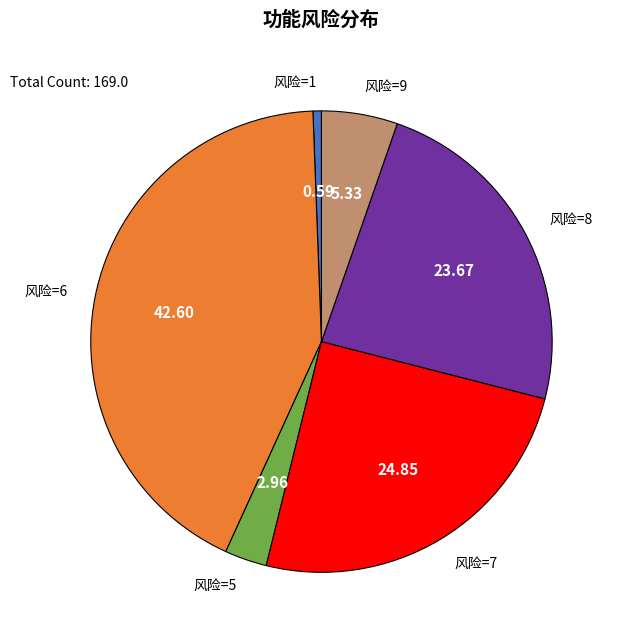

Combined, do 风险=7 and 风险=8 account for over 50%?

No